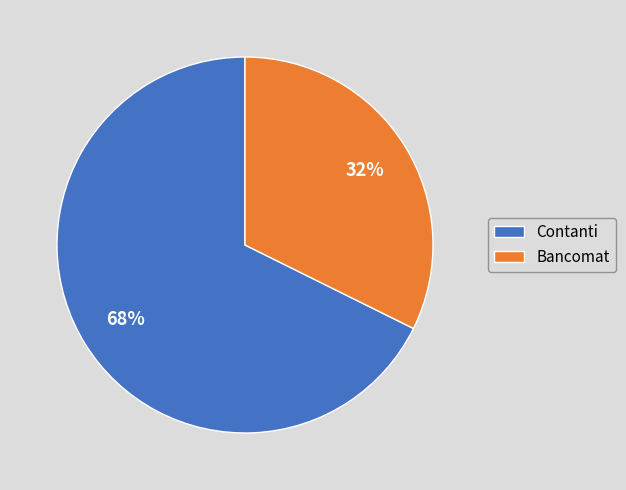

How many slices are in this pie chart?

2